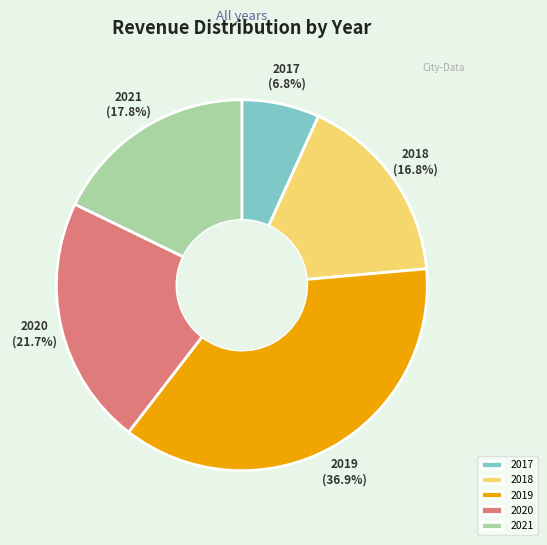

What percentage is the 2017 slice, to the nearest percent?

7%